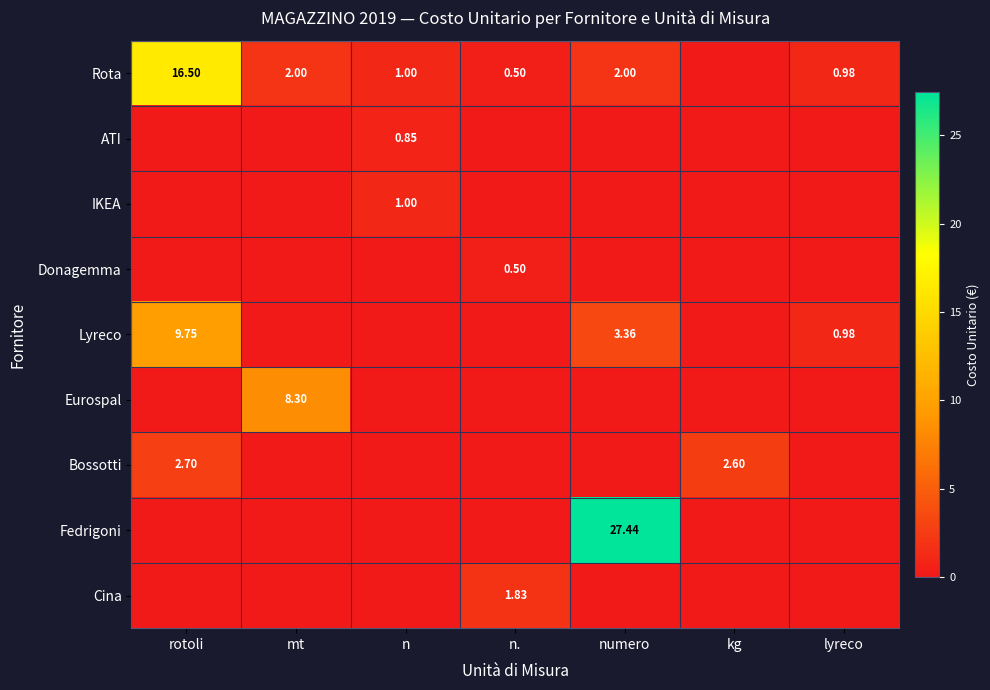

Which series has the largest total across all categories?

Fedrigoni